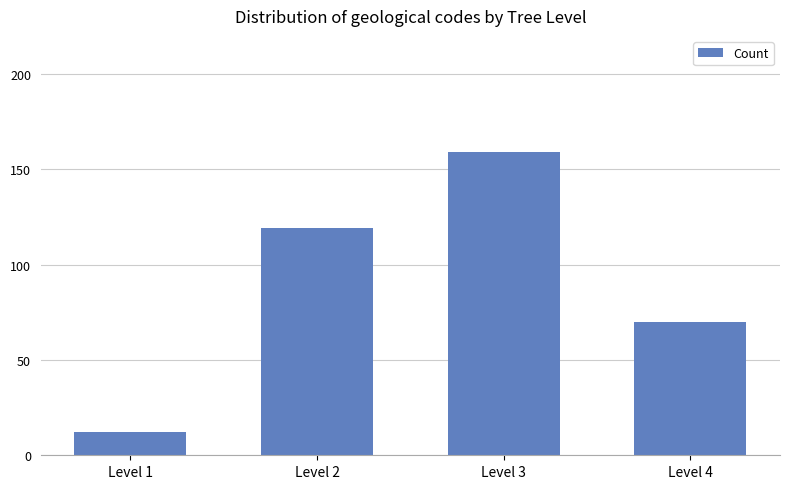

Which has a higher value, Level 1 or Level 2?

Level 2